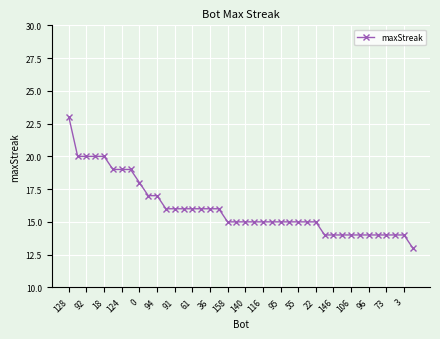

Is this an area chart (filled region under the line)?

No